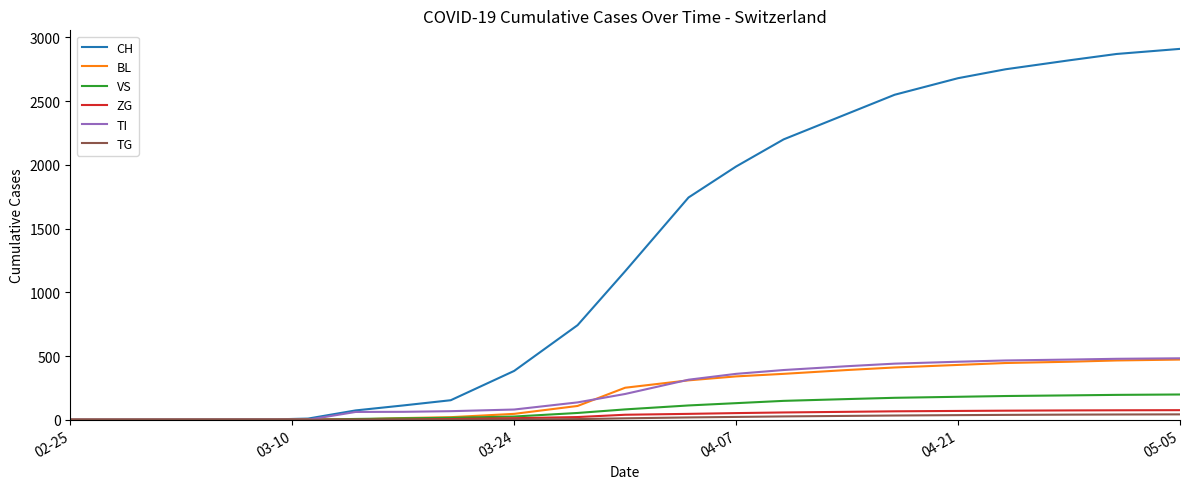

Which series has the largest range (max minus min)?

CH